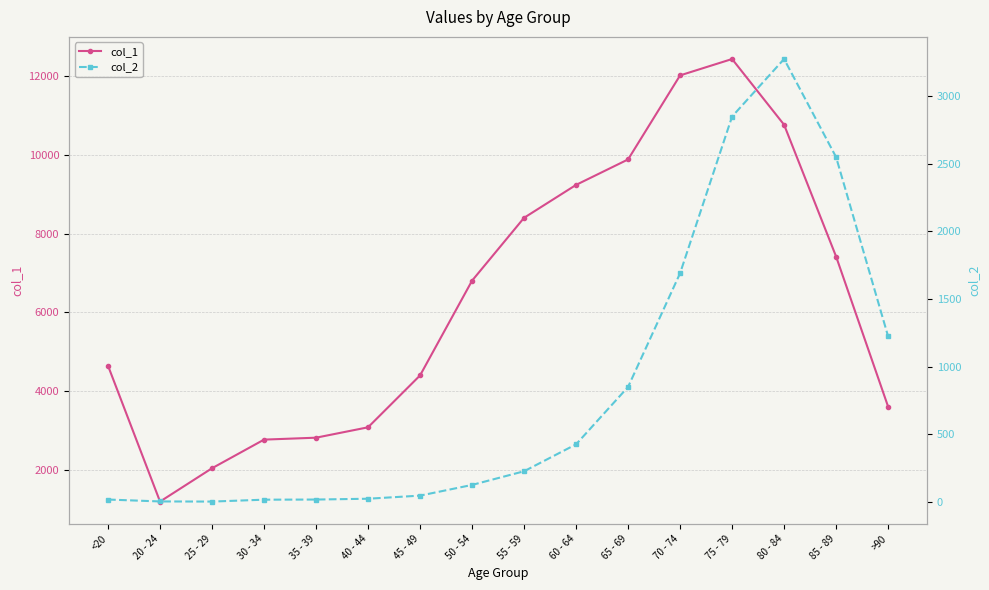

True or false: col_2 and col_1 cross at least once.

False